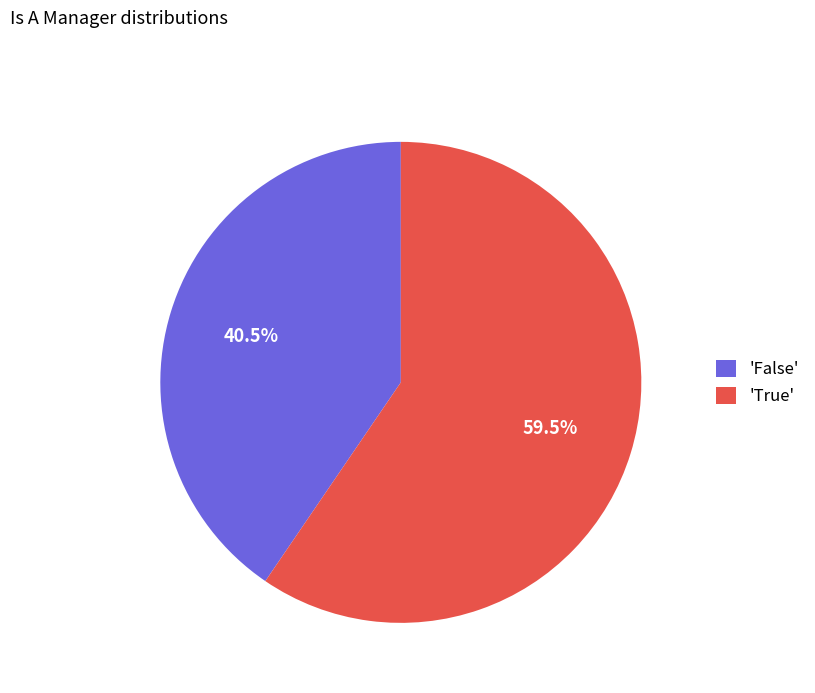

Between 'False' and 'True', which is larger?

'True'